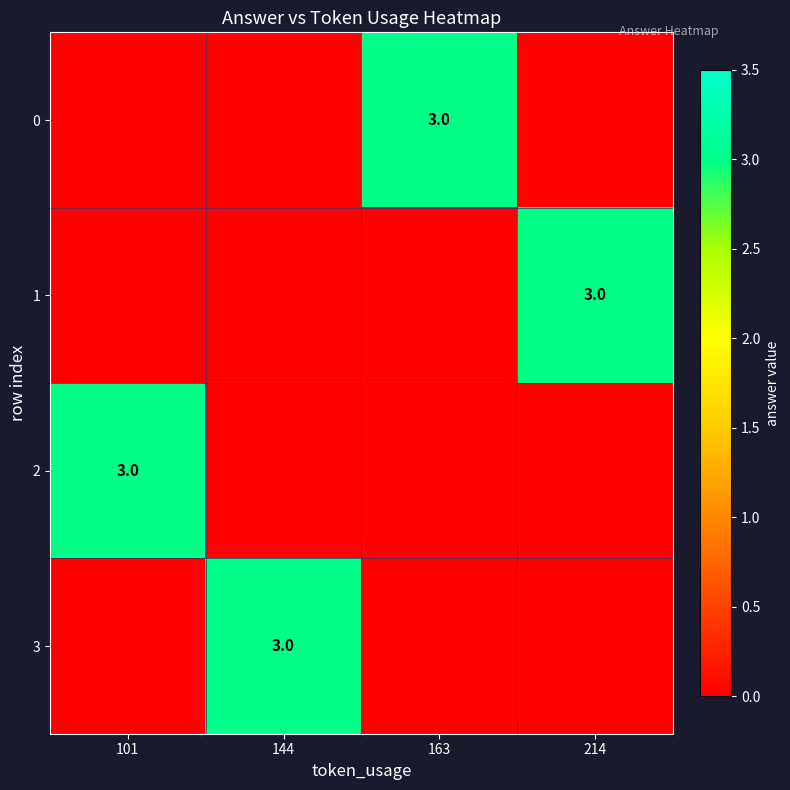

True or false: 3 has a value of 3 at 144.

True